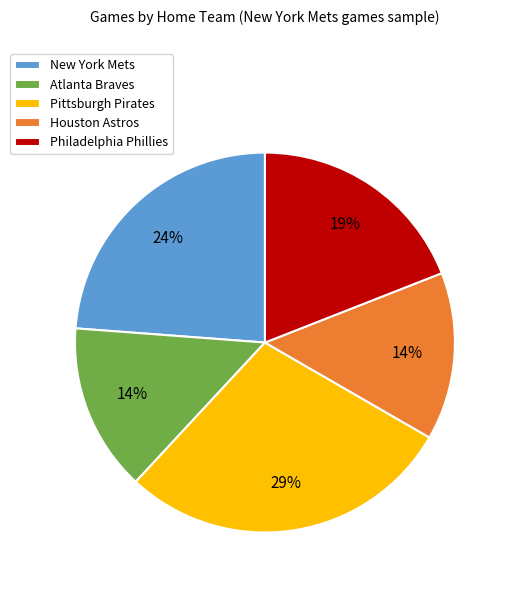

Which category has the biggest portion of the pie?

Pittsburgh Pirates